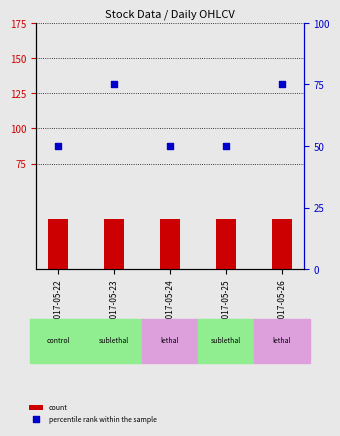

At how many categories does at least one series exceed 38?

5